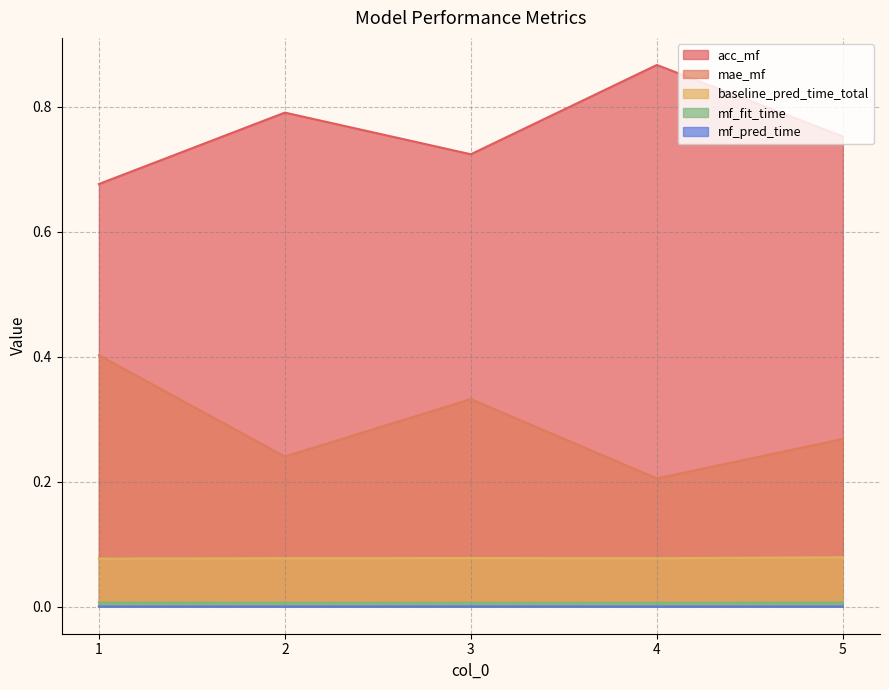

True or false: mf_fit_time has a value of 0.0 at 1.

True